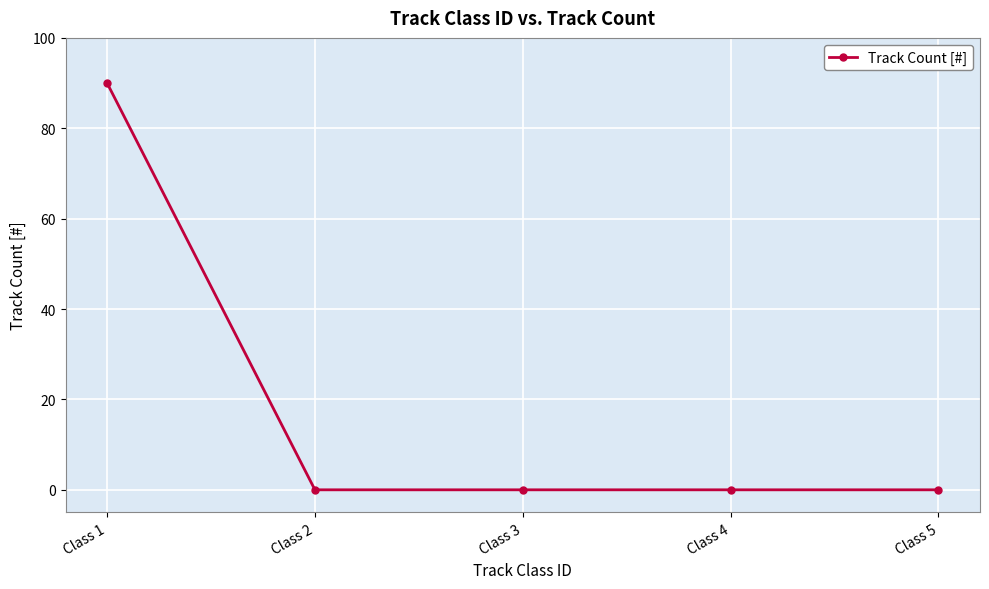

Reading left to right, list all the values displayed in this chart.

90	0	0	0	0